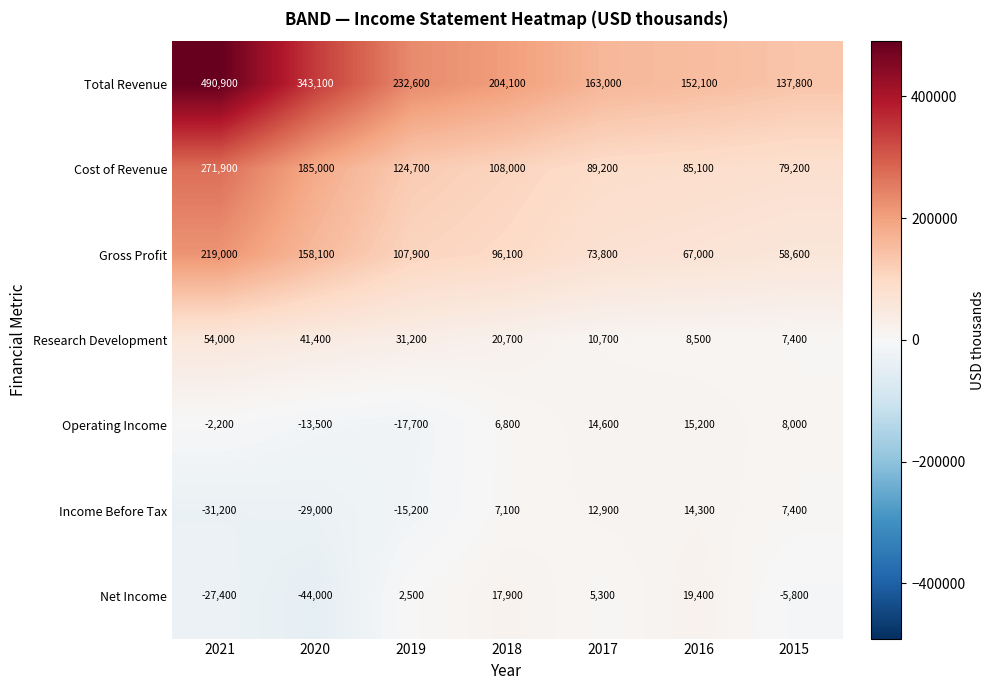

What is the average value of the Operating Income series?

1600